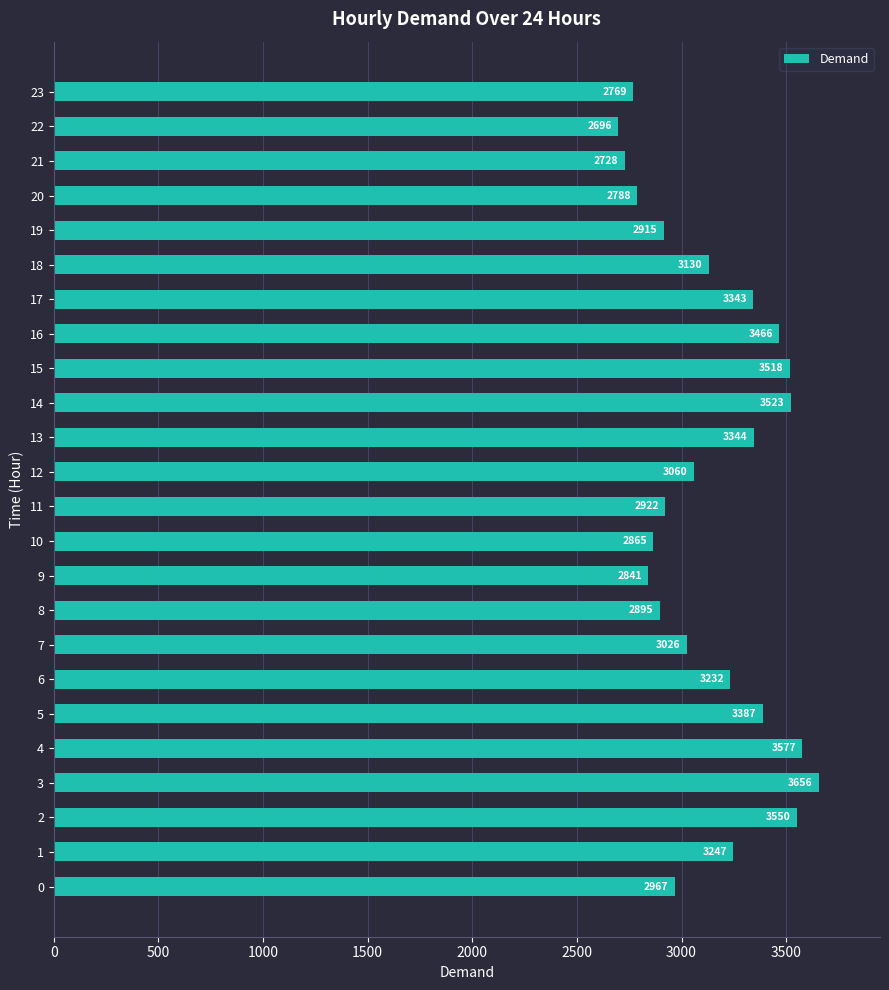

What is the average value?

3144